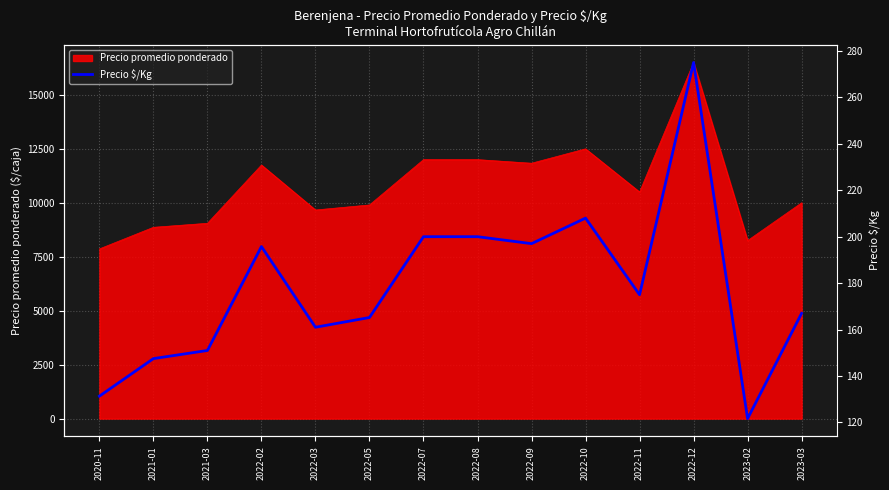

What is the label of the 7th point from the left?

2022-07